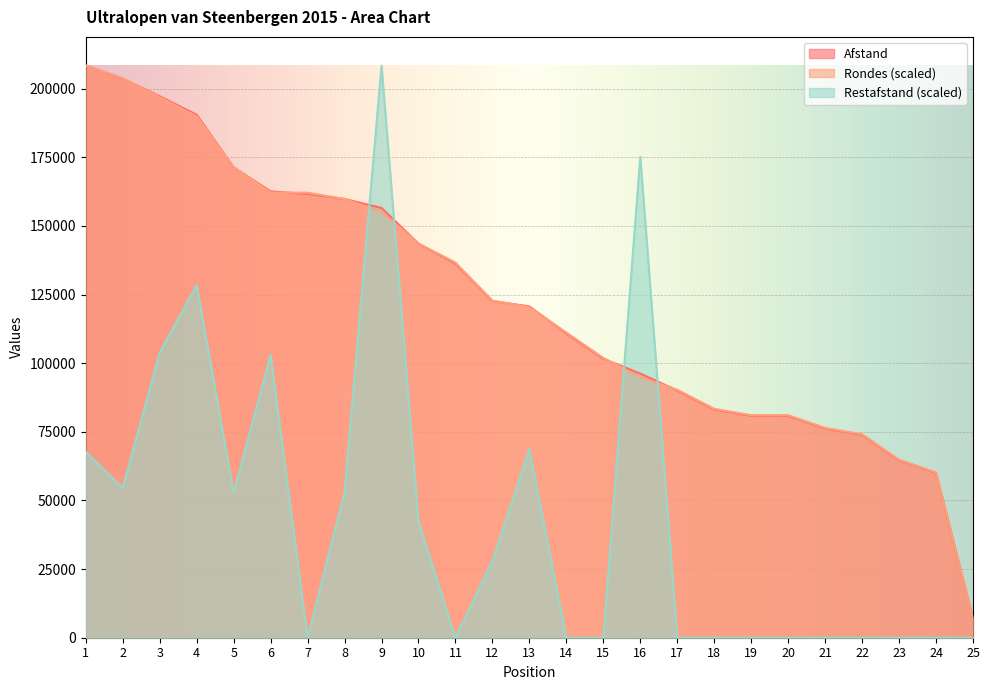

True or false: Afstand has more than 2 points higher than both neighbors.

False